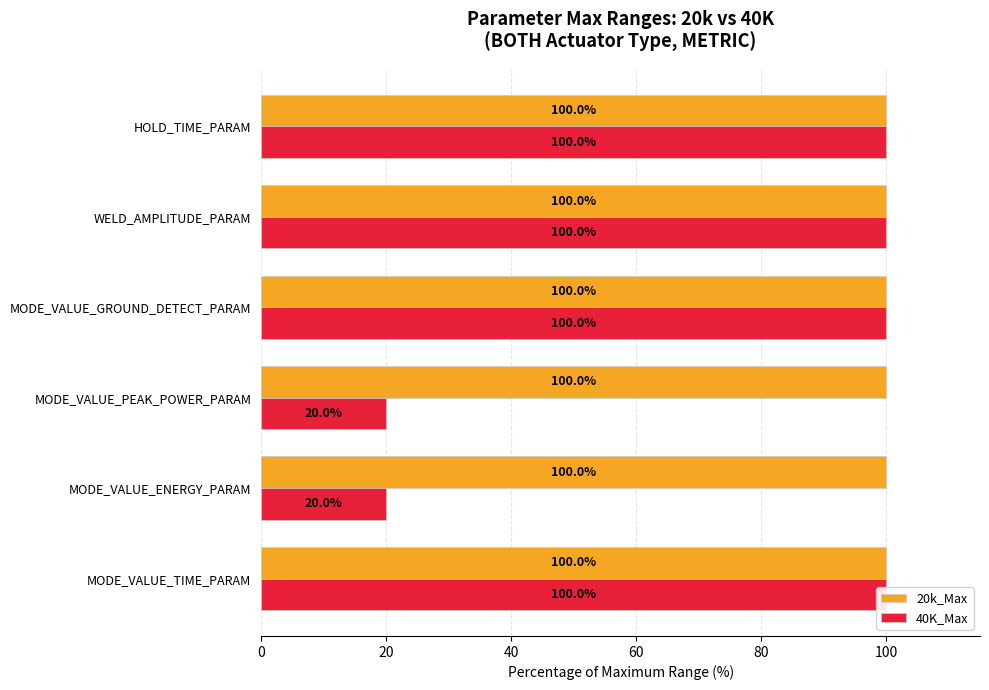

Are the bars grouped side by side (vs. stacked)?

Yes